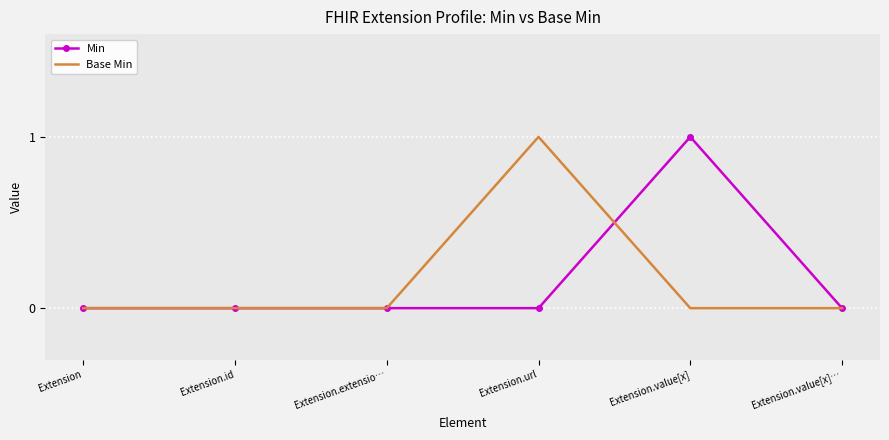

What are all the series names shown in the legend?

Min, Base Min